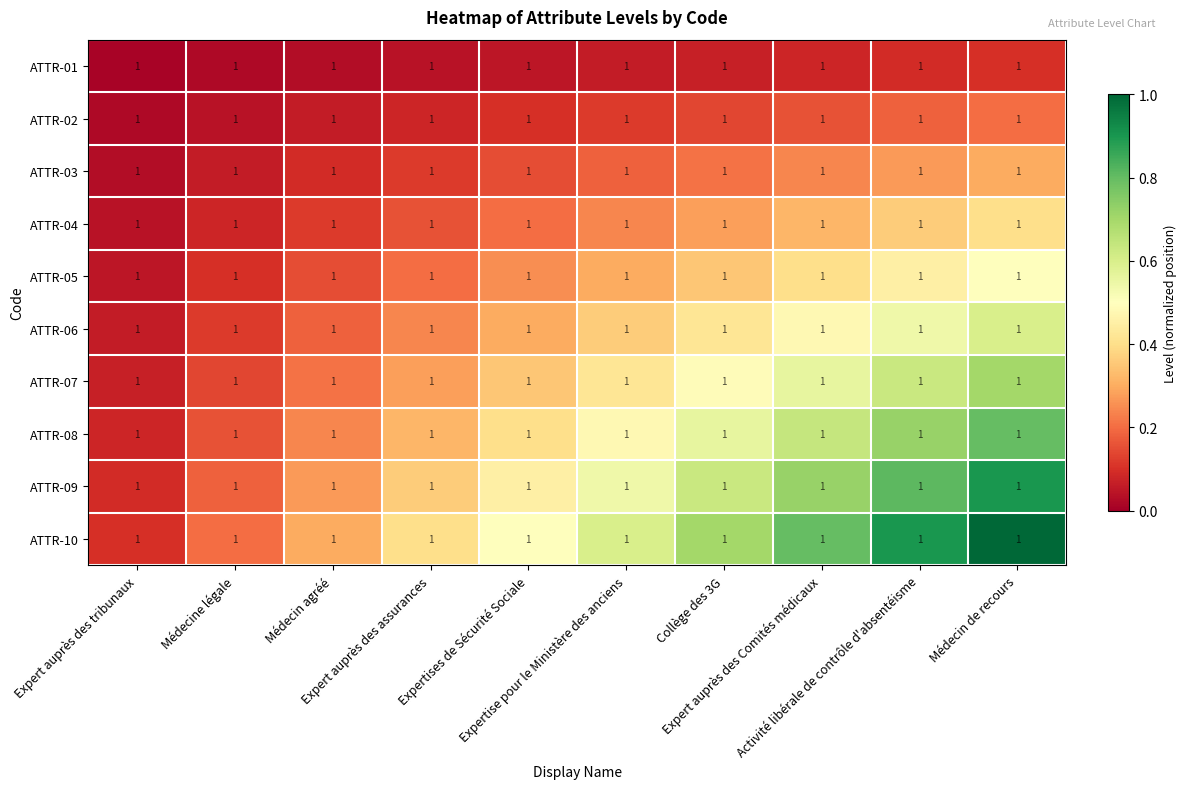

What is the spread (max minus min) of values at Médecin agréé?

0.3